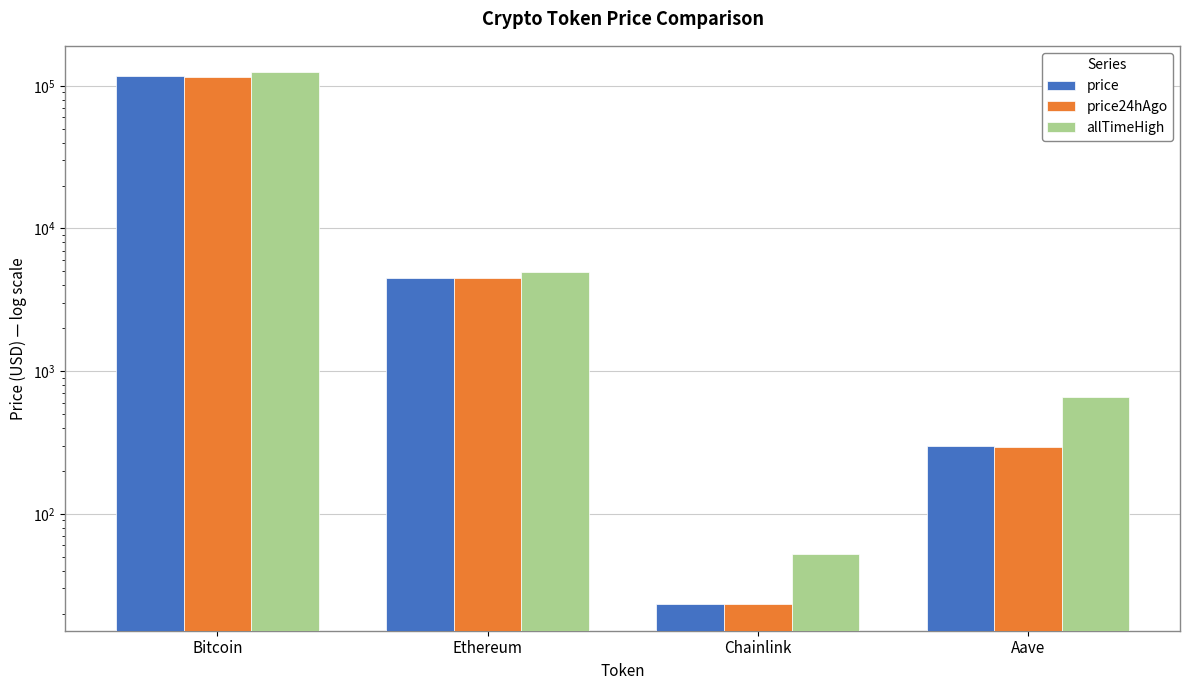

Which category has the highest value in the price24hAgo series?

Bitcoin